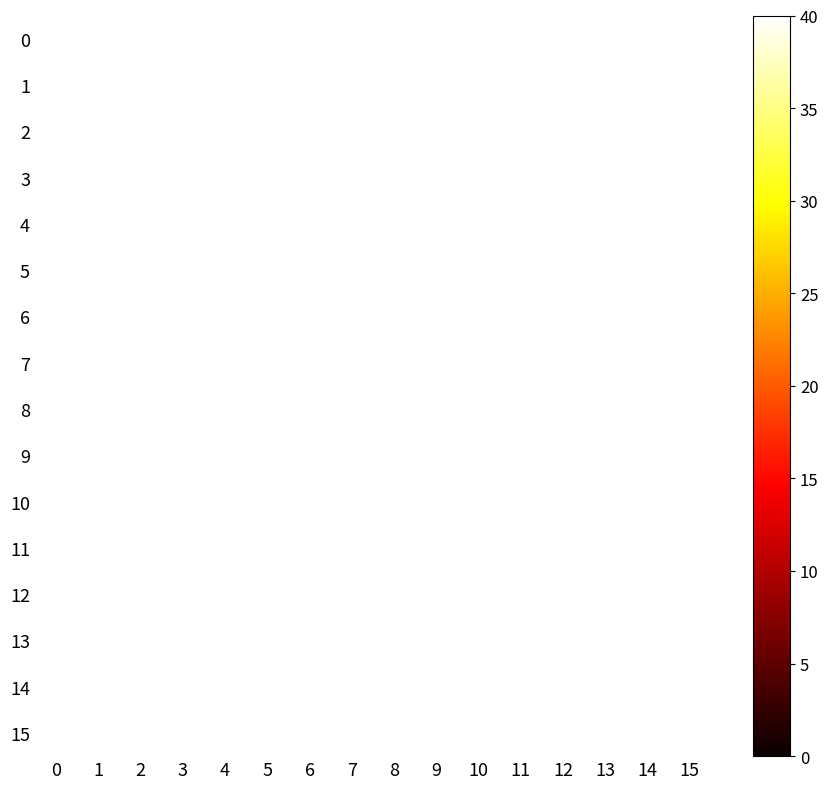

Between 2 and 9, which is larger?

9